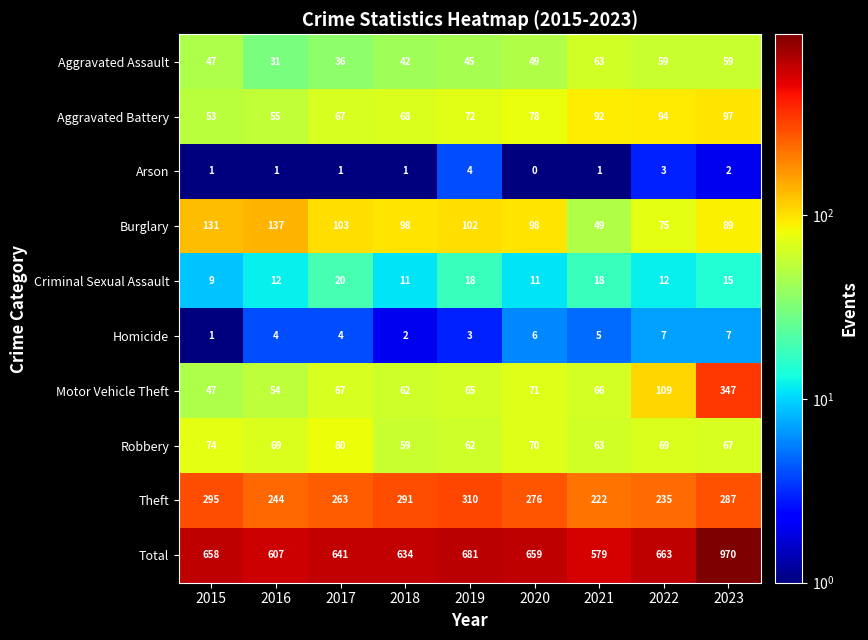

What is the approximate value of Total at 2018, to the nearest 50?

650